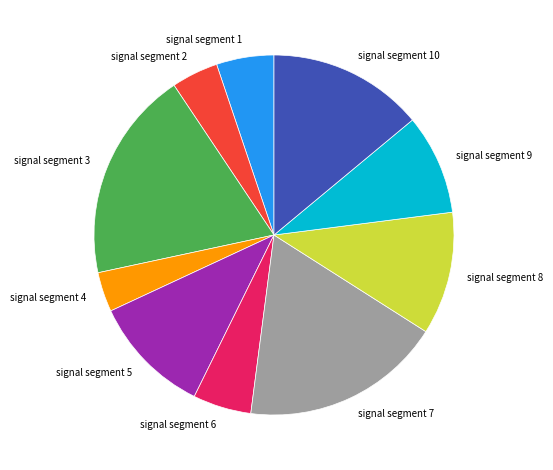

Which slice is the largest?

signal segment 3